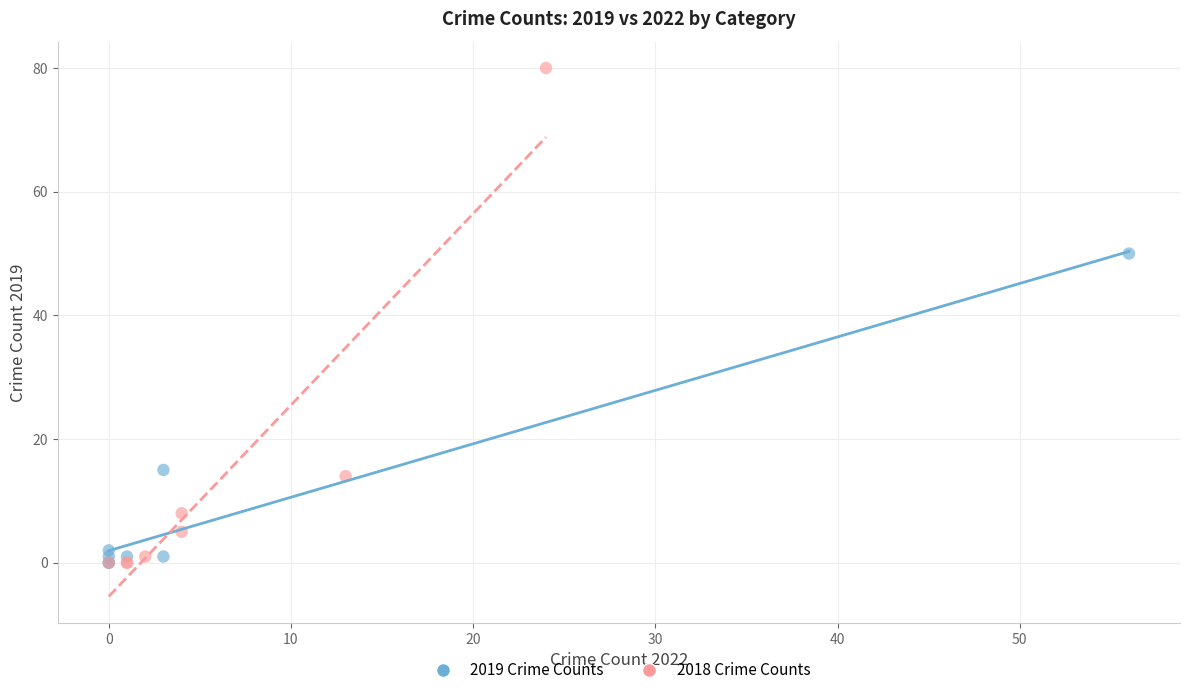

What are all the series names shown in the legend?

2019 Crime Counts, 2018 Crime Counts